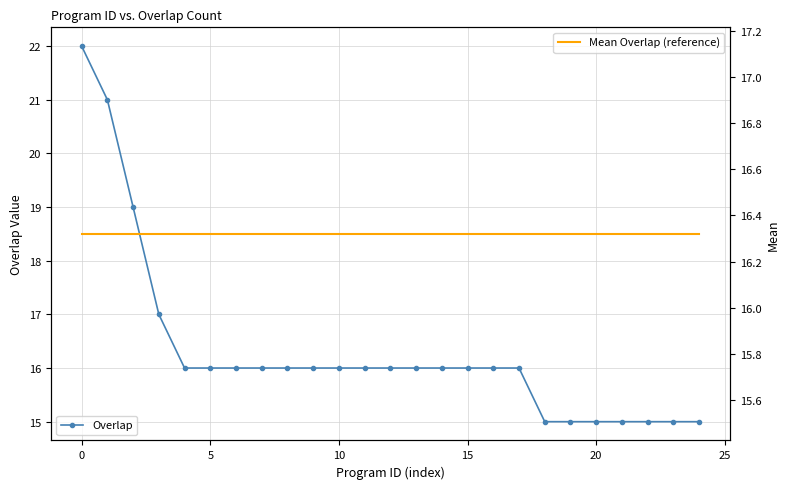

What is the sum of the Overlap values at 12 and 20?

31.0